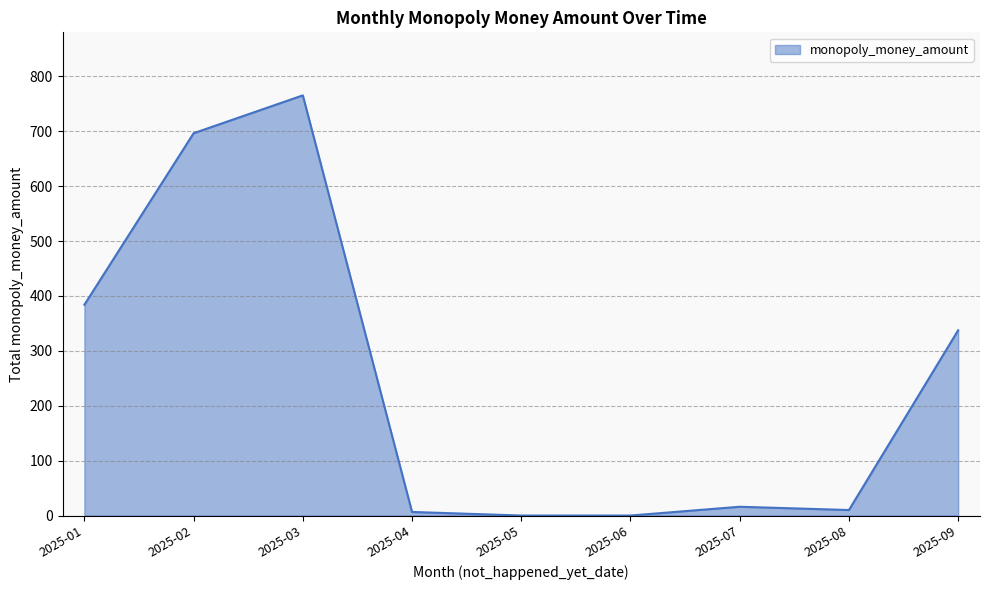

At which category does the data reach its first local peak?

2025-03